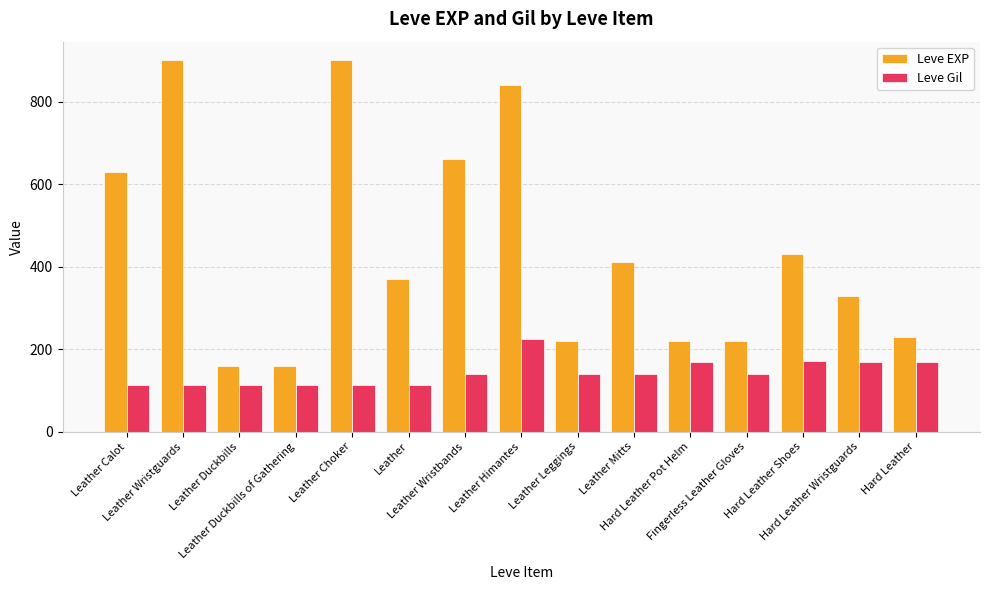

What is the maximum value shown in the chart?

900